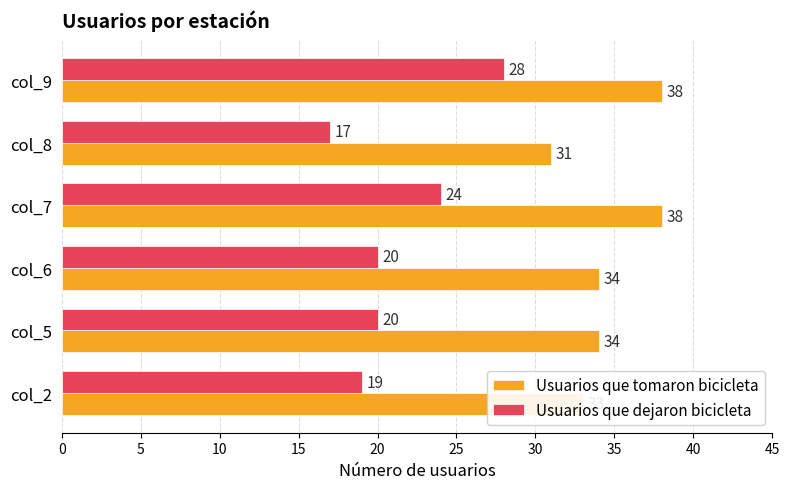

What is the minimum value shown in the chart?

17